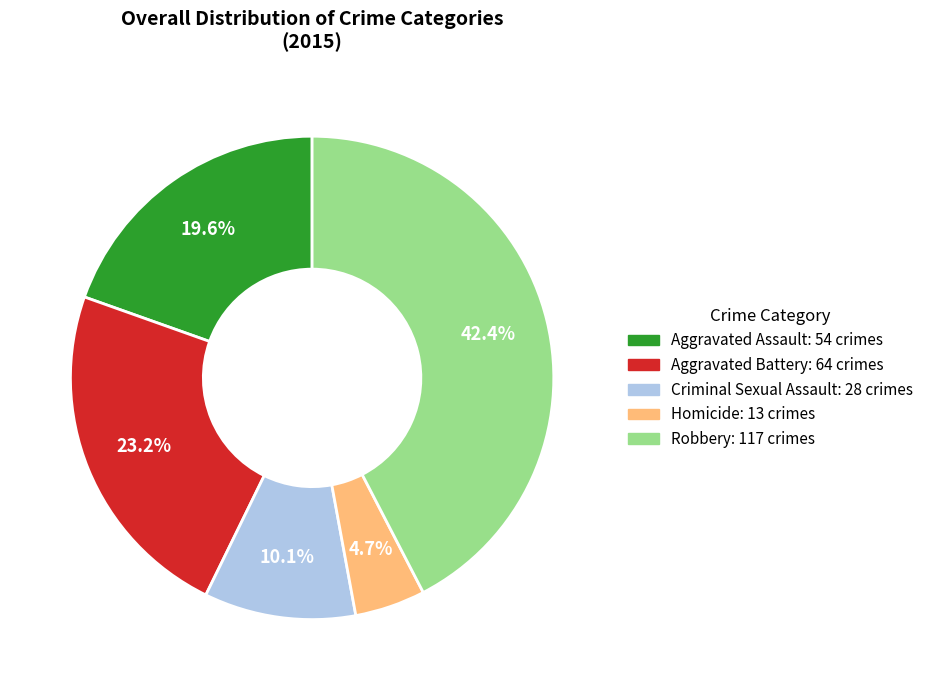

Between Aggravated Battery and Robbery, which is larger?

Robbery